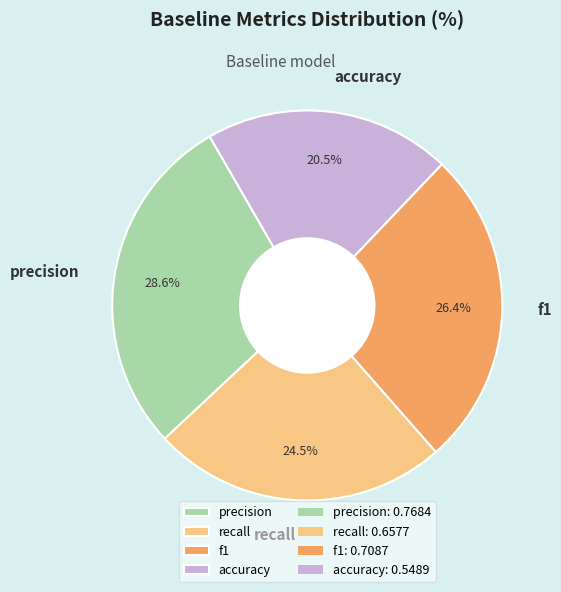

What is the largest slice in the pie chart?

precision